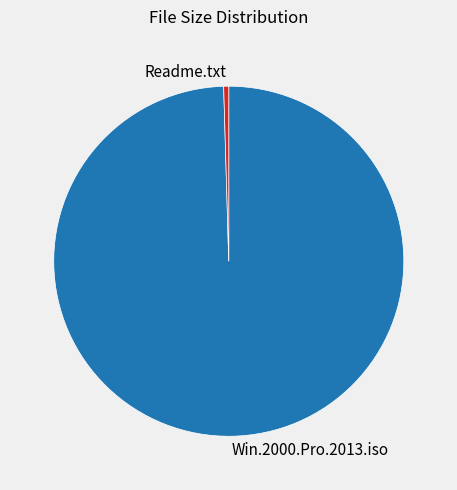

Is it true that Readme.txt is 13% of the pie?

False